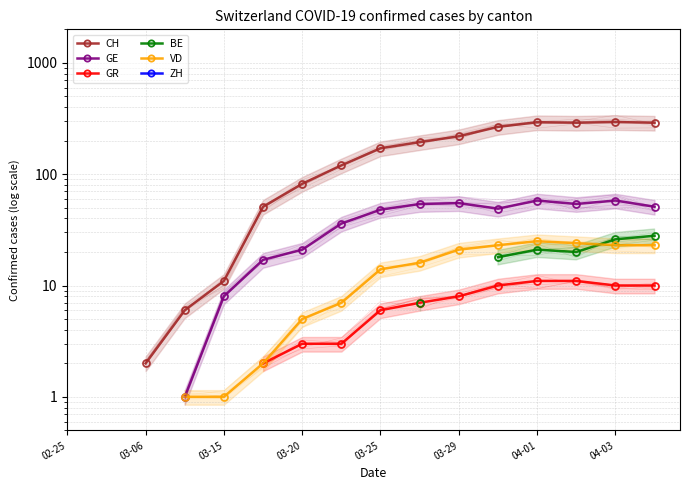

How many values in the VD series exceed 2?

10